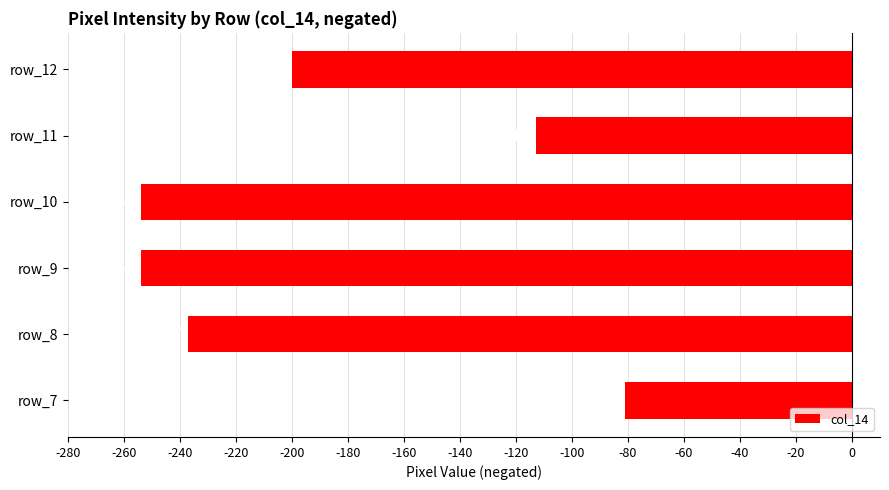

What is the difference between the maximum and minimum values?

173